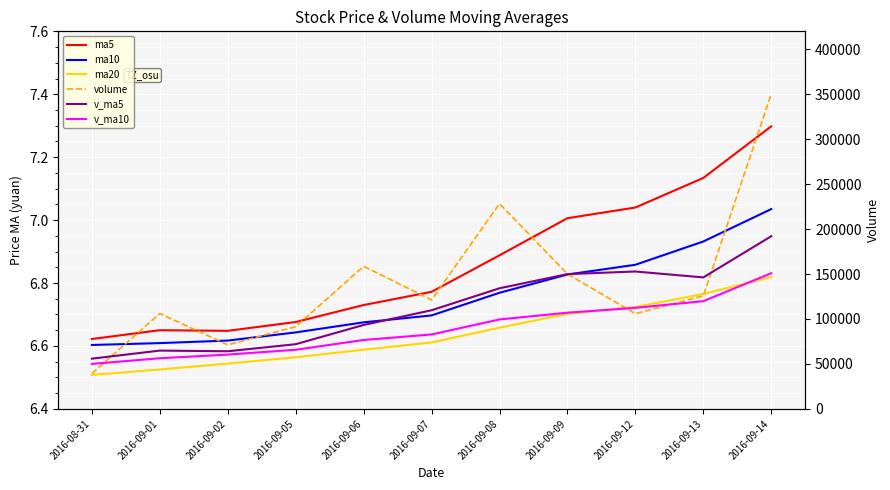

Is the value of volume at 2016-09-09 greater than the value of ma5 at 2016-09-02?

Yes